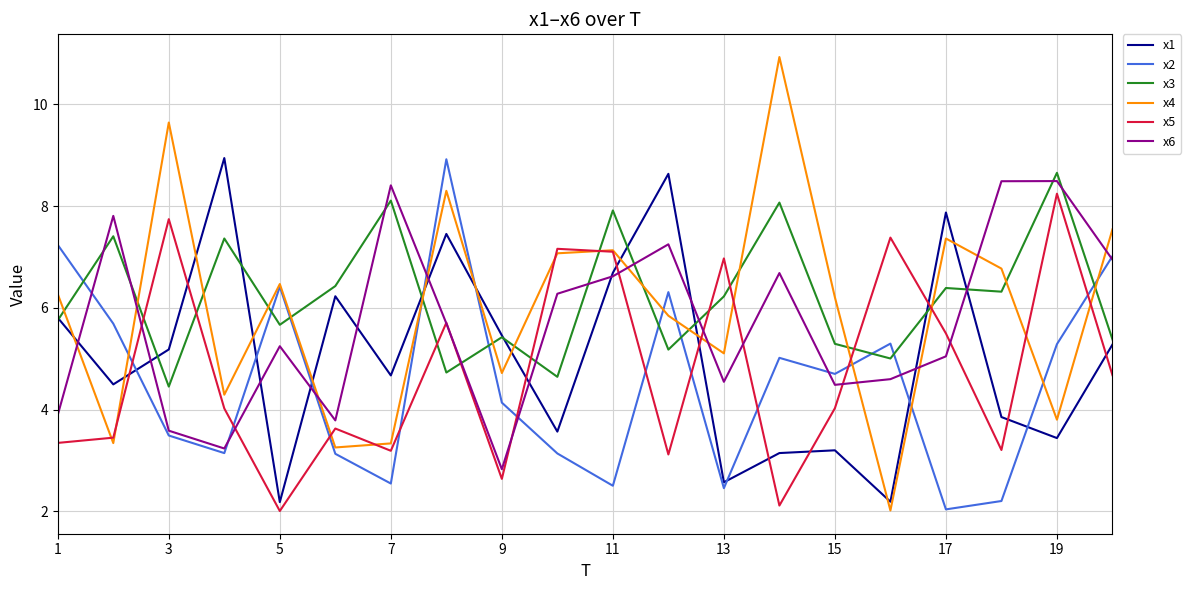

What is the maximum value for x5?

8.2